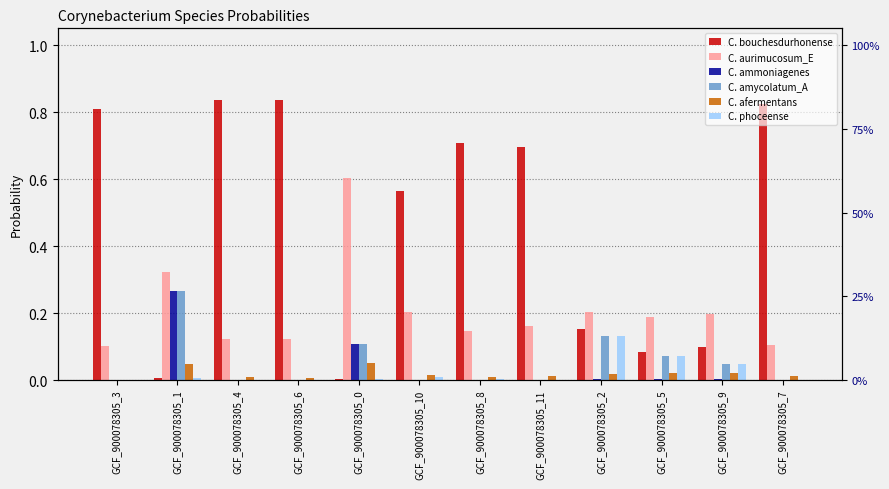

What is the label of the 1st bar from the right?

GCF_900078305_7